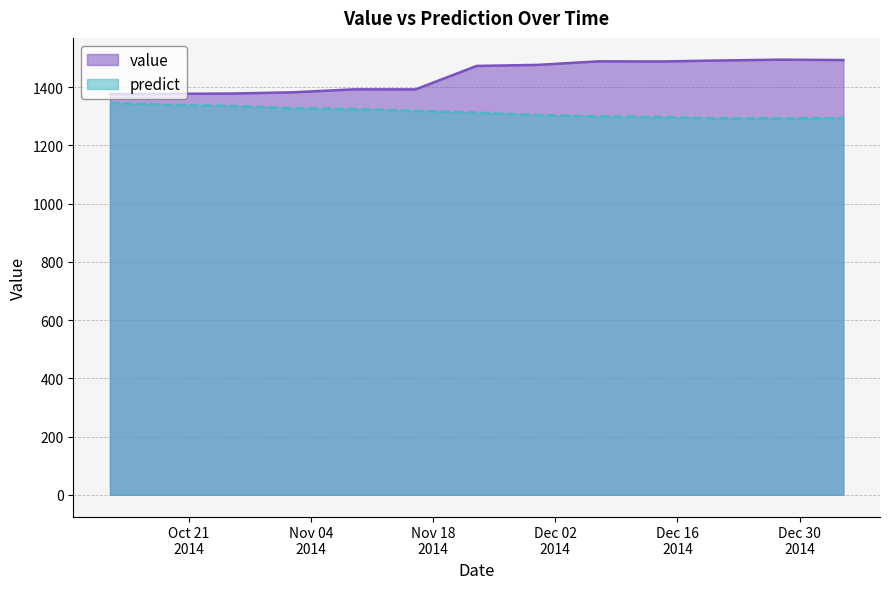

Which label corresponds to the largest value in the chart?

2014-12-28